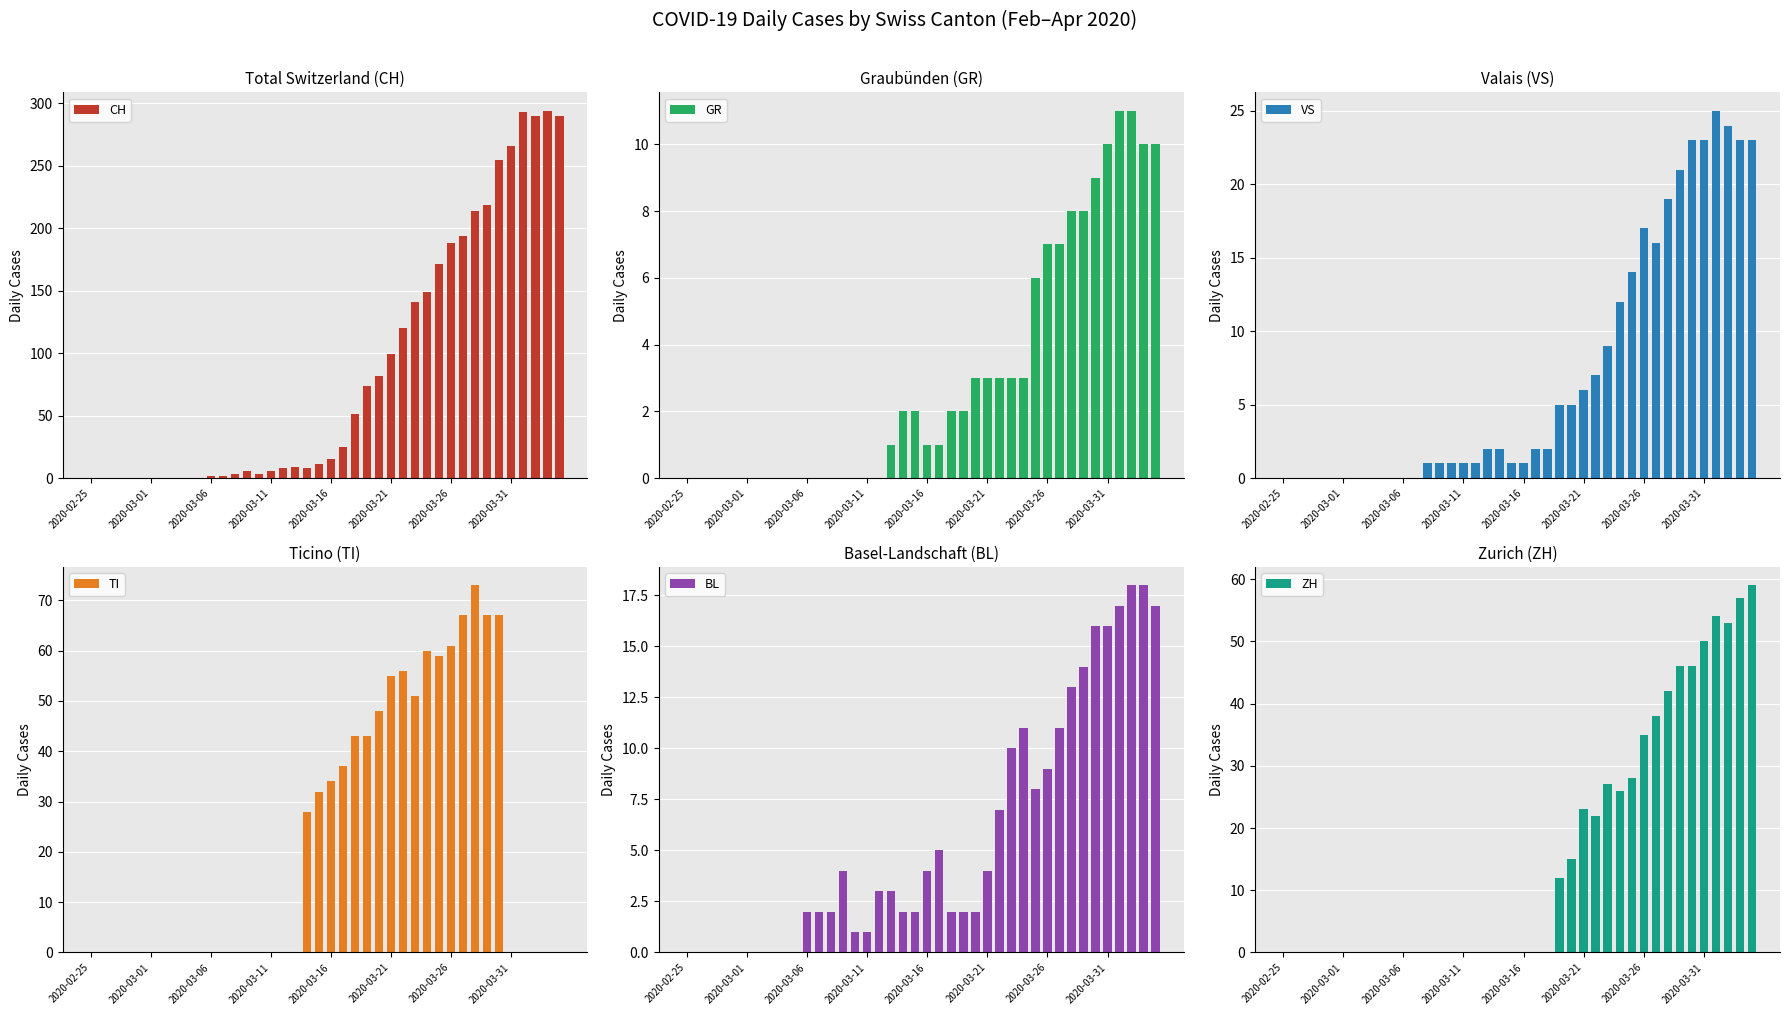

True or false: GR has a value of 3 at 32.

False